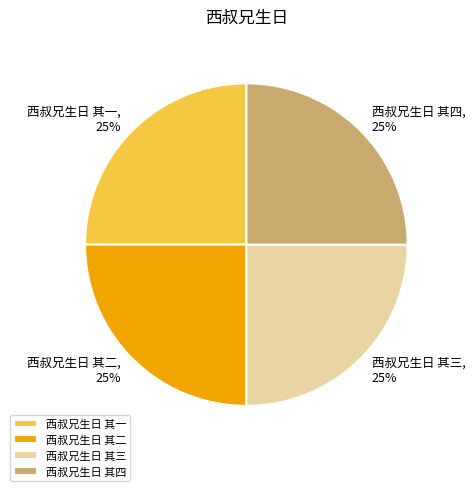

What is the ratio of the value at 西叔兄生日 其一 to the value at 西叔兄生日 其三?

1.0